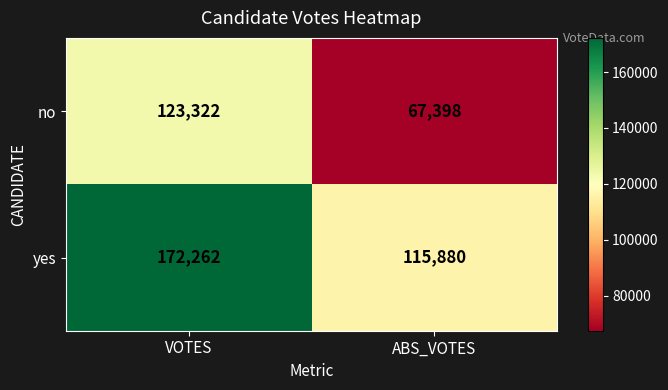

The yes series shows 36240 at ABS_VOTES. True or false?

False